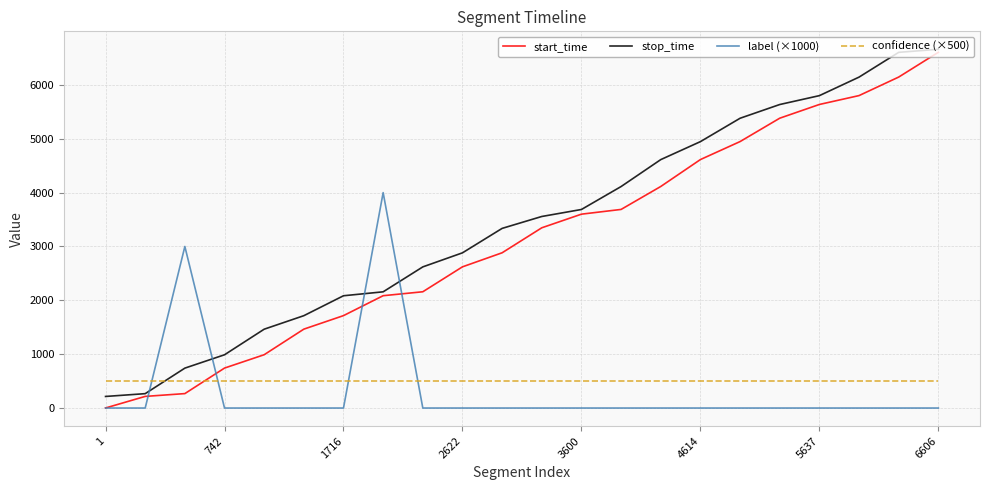

True or false: stop_time and confidence (×500) intersect in this chart.

True